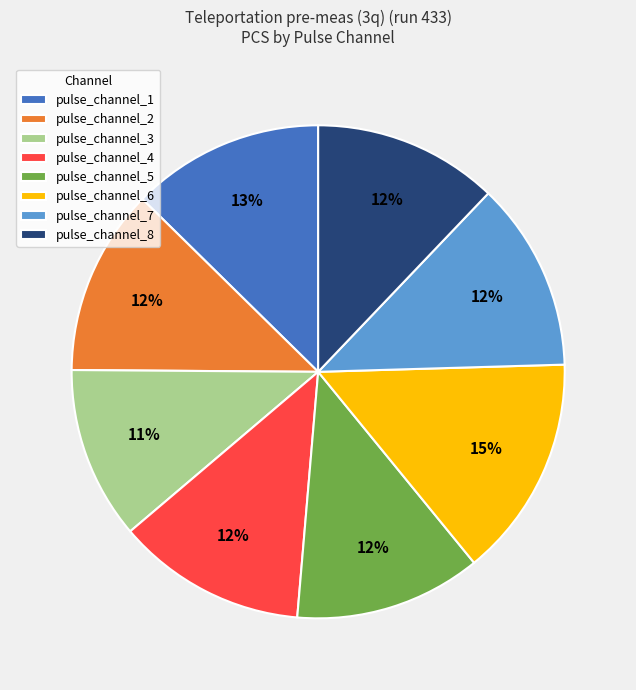

The pulse_channel_3 slice represents 11% of the pie. True or false?

True